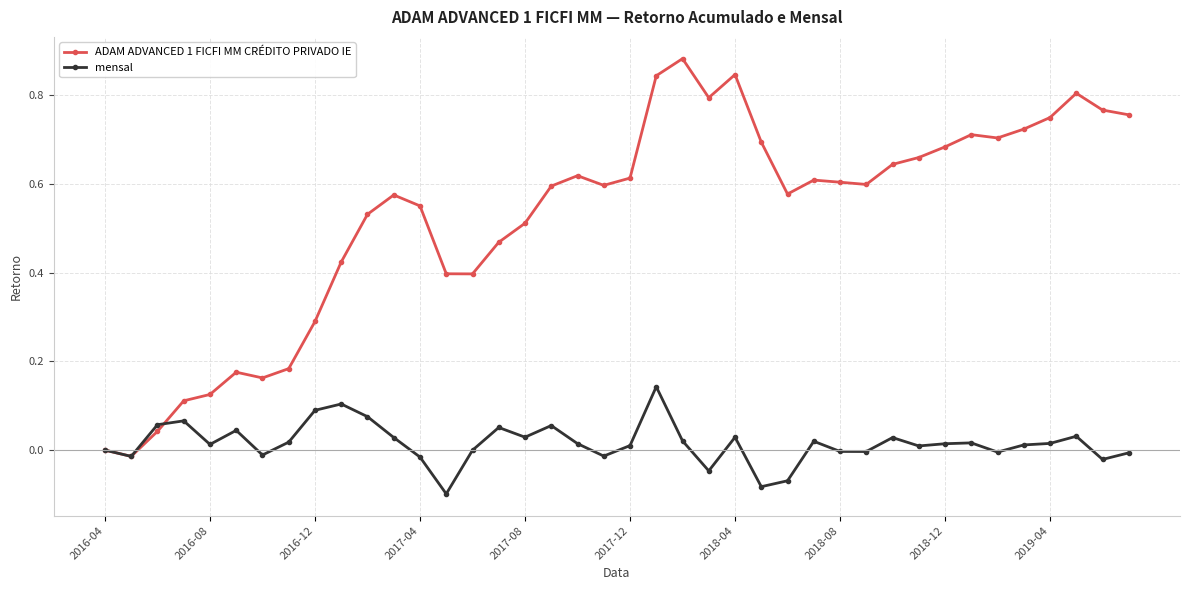

Count the number of categories in the chart.

40